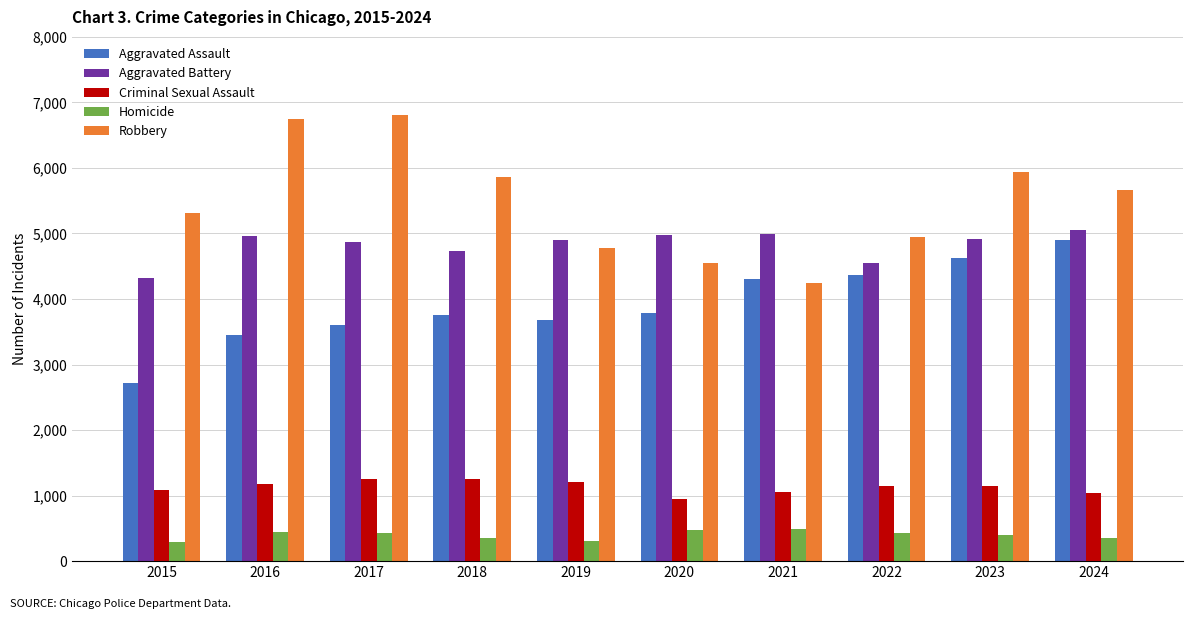

Which series has the largest total across all categories?

Robbery